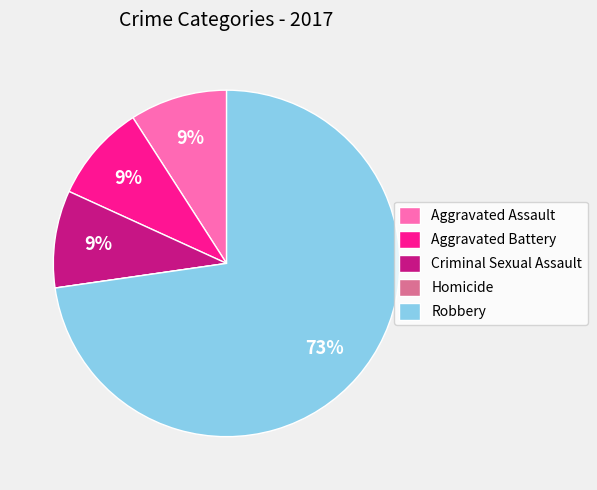

Is it true that Criminal Sexual Assault is 9% of the pie?

True